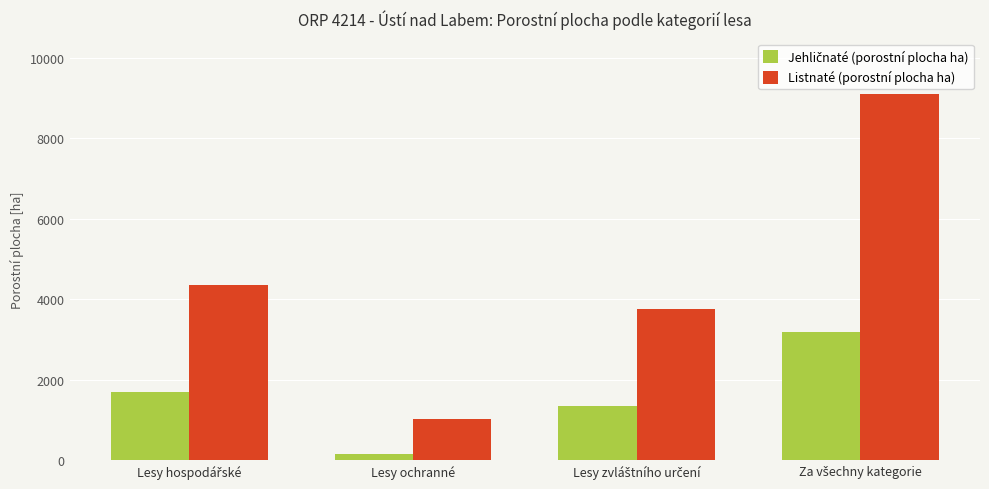

Which series has the largest total across all categories?

Listnaté (porostní plocha ha)